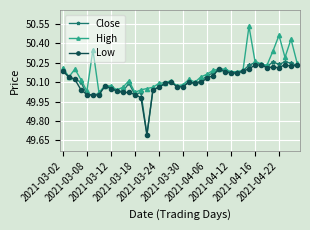

What is the minimum value shown in the chart?

49.7